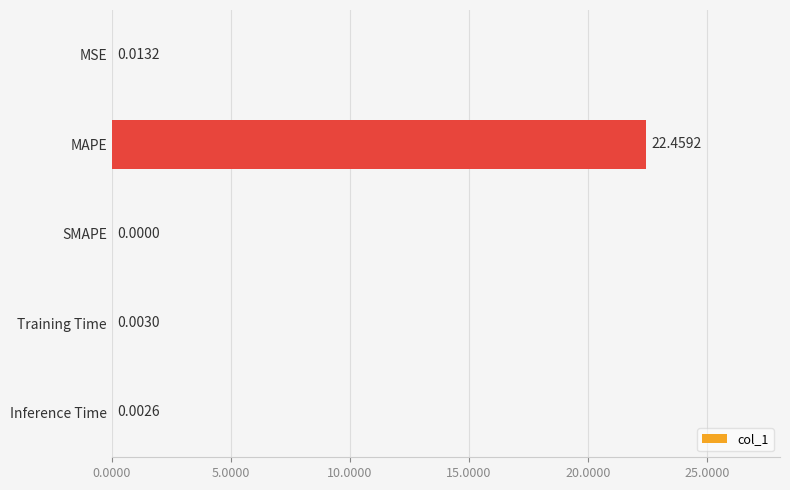

What is the average value?

4.5